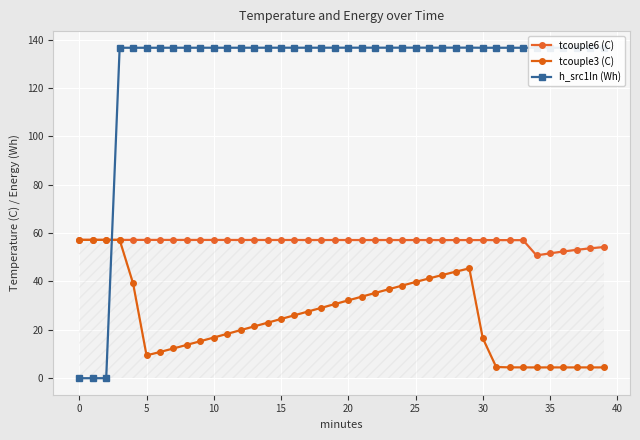

What is the difference between the second highest and minimum values in the tcouple6 (C) series?

6.4